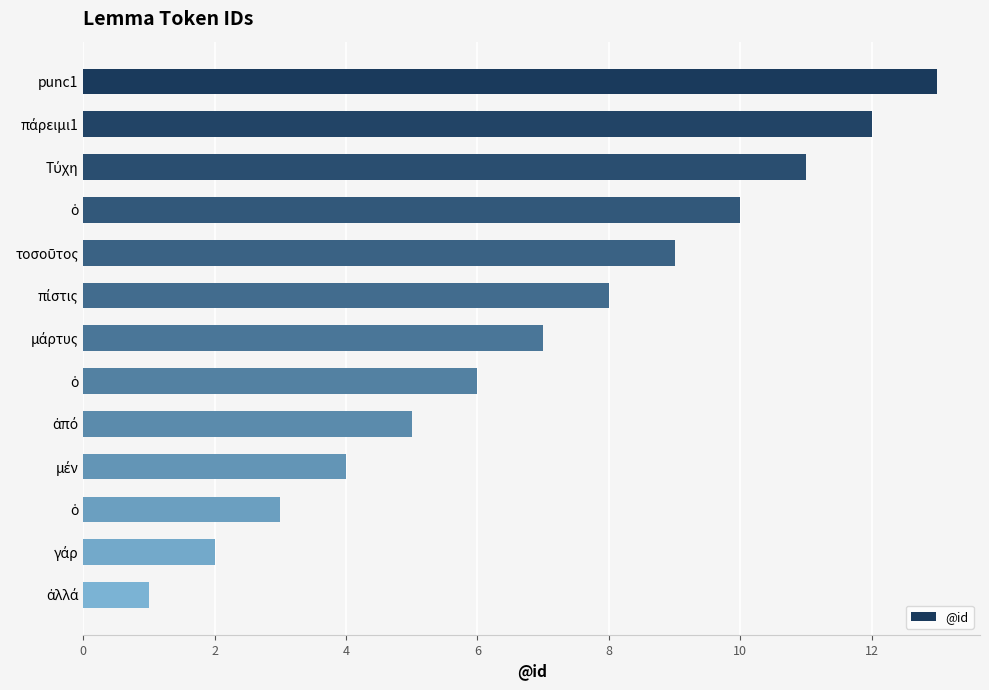

What is the minimum value shown in the chart?

1